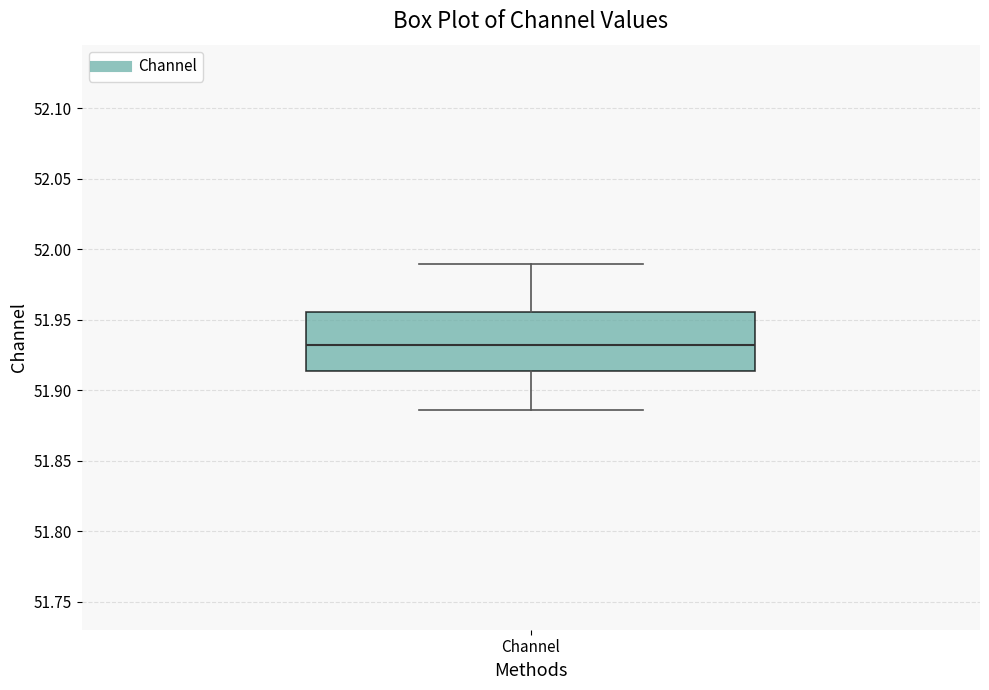

Transcribe this box plot: give where the median line is, the range the box spans, and where the two whiskers end, as read against the y-axis. The values are not printed on the chart, so give them approximately, as read against the axis.

median 51.930, box 51.915 to 51.955, whiskers 51.885 to 51.990